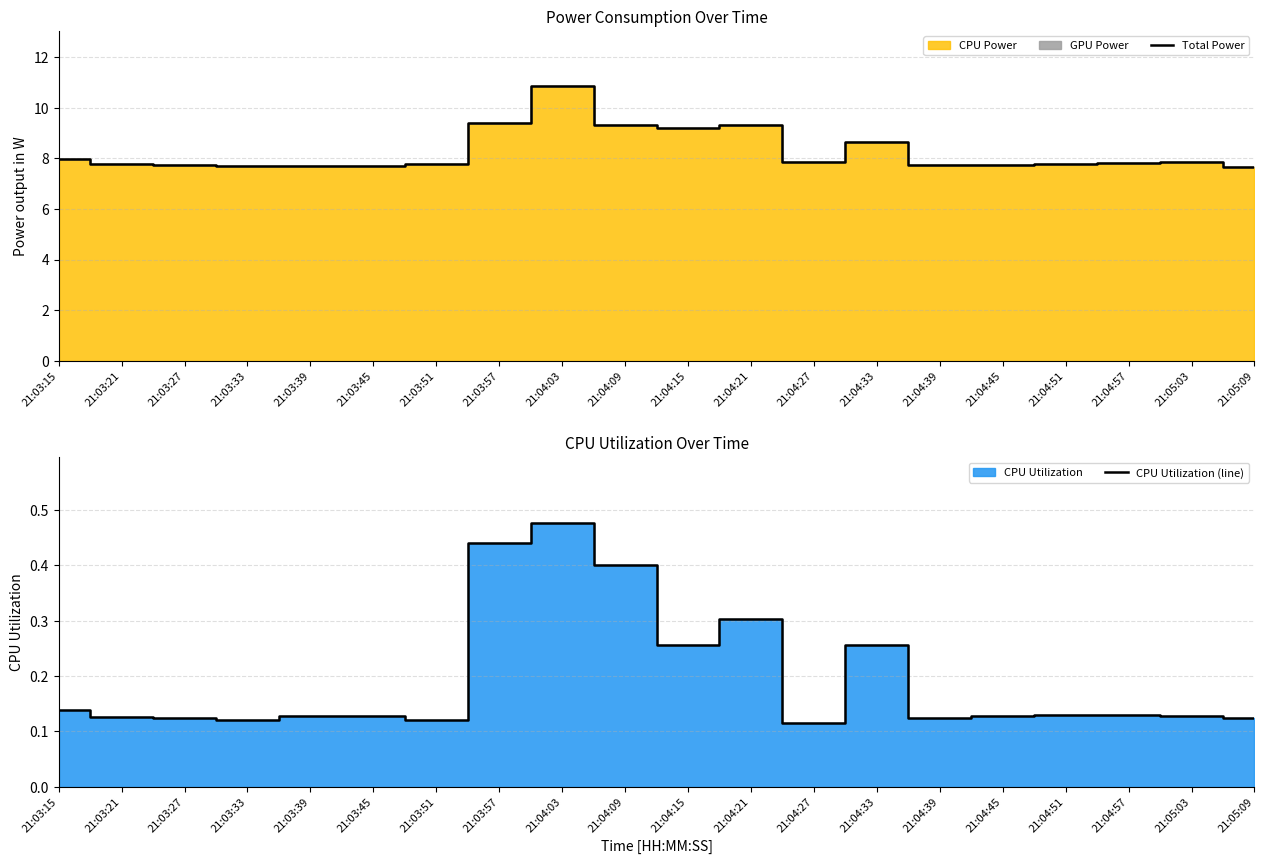

Where is the first local maximum for CPU Utilization (line)?

21:03:45